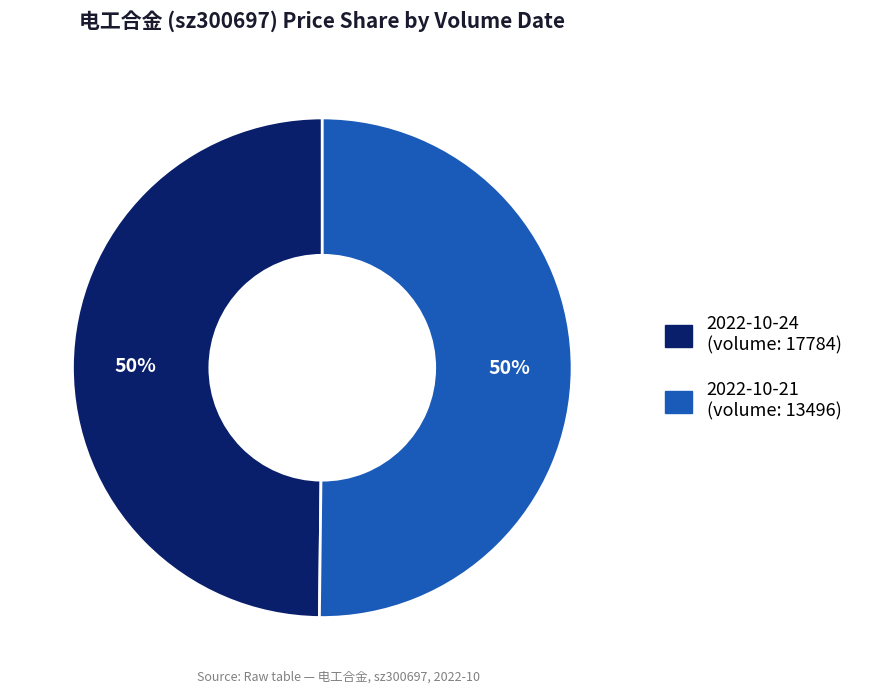

To the nearest percent, what is the average slice percentage?

50%